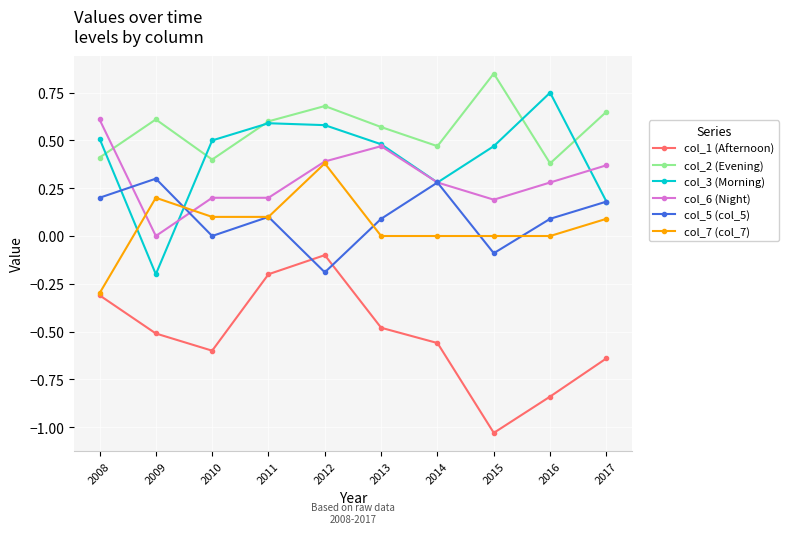

What is the lowest value of the col_7 (col_7) series?

-0.3